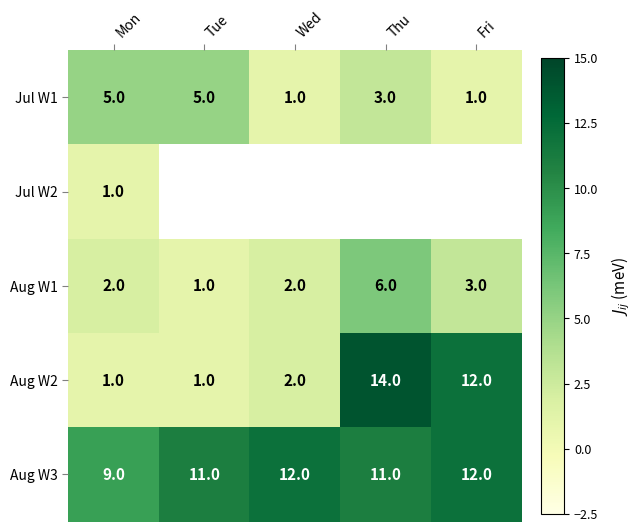

How many distinct data groups are displayed?

5